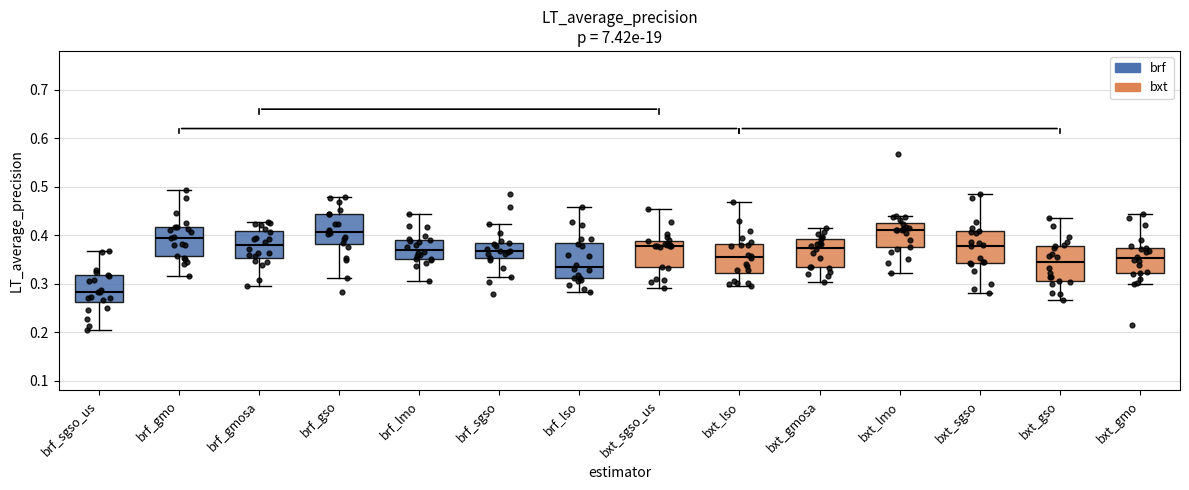

Reading left to right, read every box against the y-axis: the position of its median line, the range the box covers, and the ends of its whiskers. The values are not printed on the chart, so give them approximately, as read against the axis.

brf_sgso_us: median 0.28, box 0.26 to 0.32, whiskers 0.20 to 0.37
brf_gmo: median 0.40, box 0.36 to 0.42, whiskers 0.32 to 0.49
brf_gmosa: median 0.38, box 0.35 to 0.41, whiskers 0.30 to 0.43
brf_gso: median 0.41, box 0.38 to 0.44, whiskers 0.31 to 0.48
brf_lmo: median 0.37, box 0.35 to 0.39, whiskers 0.31 to 0.44
brf_sgso: median 0.37, box 0.35 to 0.38, whiskers 0.31 to 0.42
brf_lso: median 0.34, box 0.31 to 0.38, whiskers 0.28 to 0.46
bxt_sgso_us: median 0.38, box 0.33 to 0.39, whiskers 0.29 to 0.45
bxt_lso: median 0.36, box 0.32 to 0.38, whiskers 0.29 to 0.47
bxt_gmosa: median 0.37, box 0.33 to 0.39, whiskers 0.30 to 0.41
bxt_lmo: median 0.41, box 0.38 to 0.43, whiskers 0.32 to 0.44
bxt_sgso: median 0.38, box 0.34 to 0.41, whiskers 0.28 to 0.48
bxt_gso: median 0.34, box 0.31 to 0.38, whiskers 0.27 to 0.44
bxt_gmo: median 0.35, box 0.32 to 0.37, whiskers 0.30 to 0.44